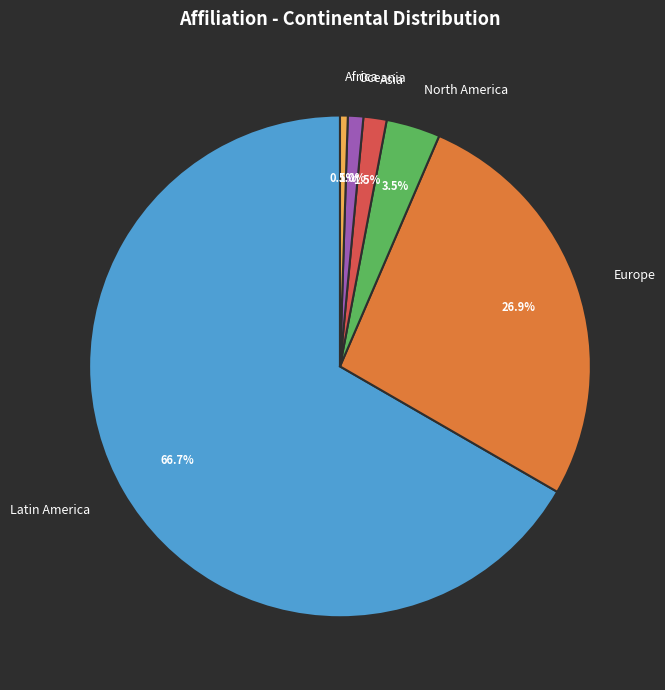

Which category has the biggest portion of the pie?

Latin America